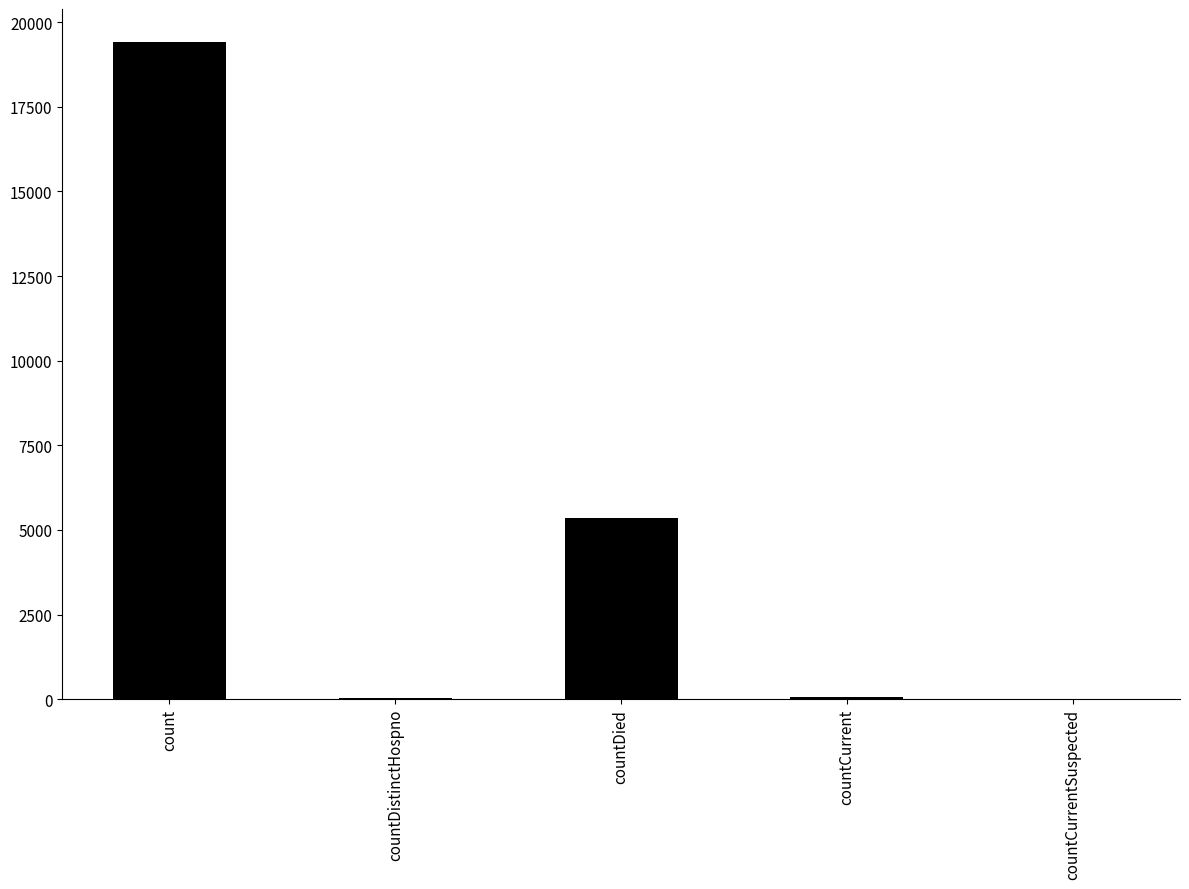

The value at count is 19420. True or false?

True